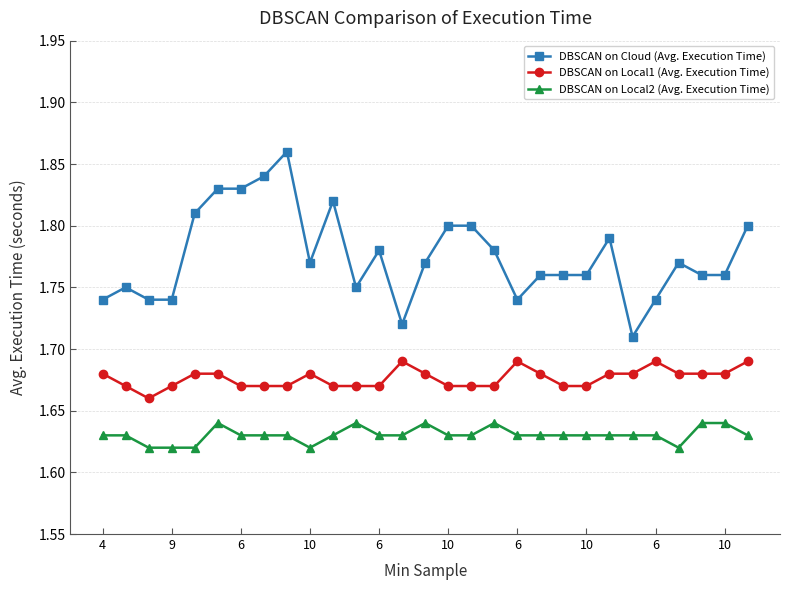

How many DBSCAN on Cloud (Avg. Execution Time) values are between 1 and 2?

29